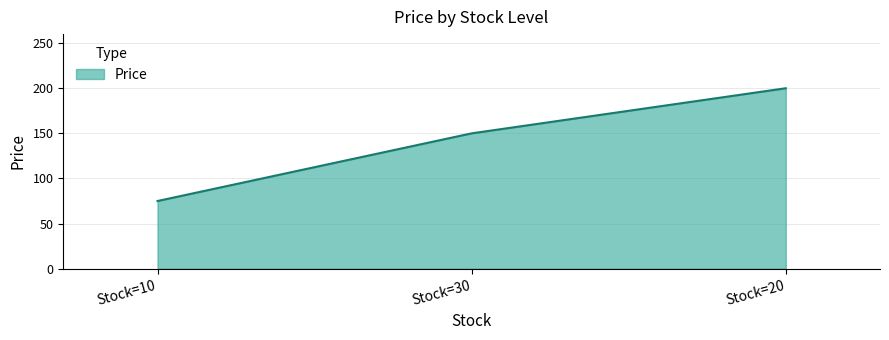

How many distinct data groups are displayed?

1